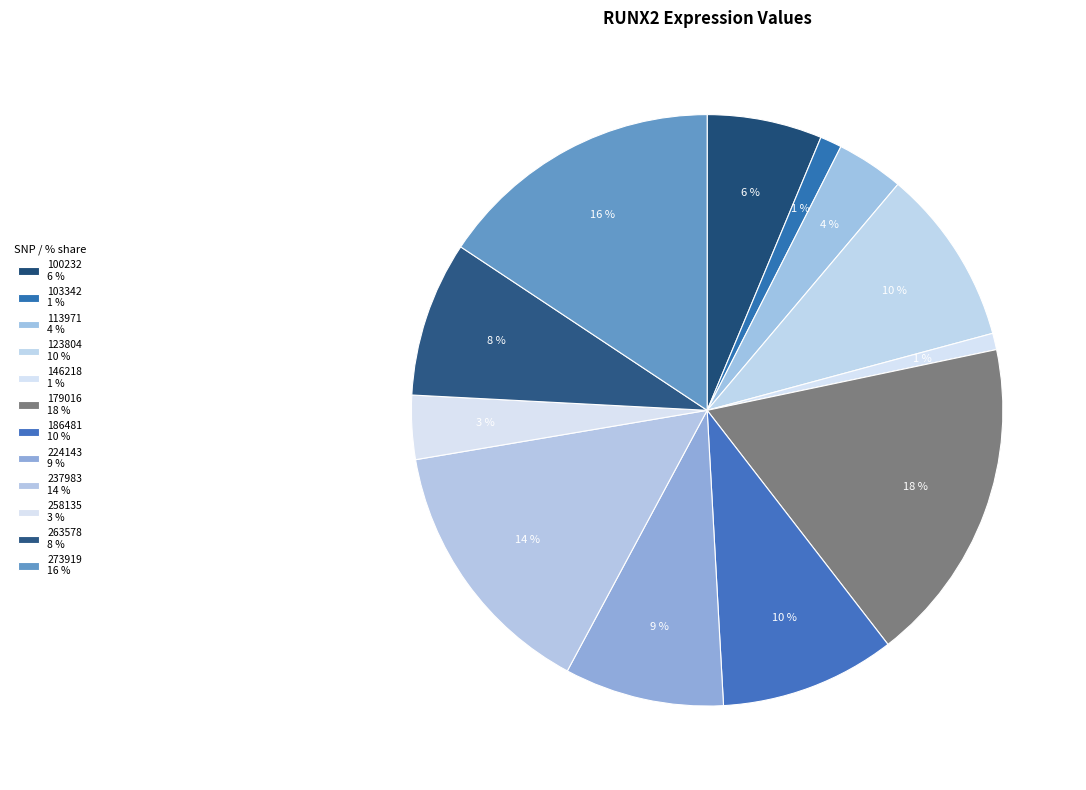

How many slices are in this pie chart?

12